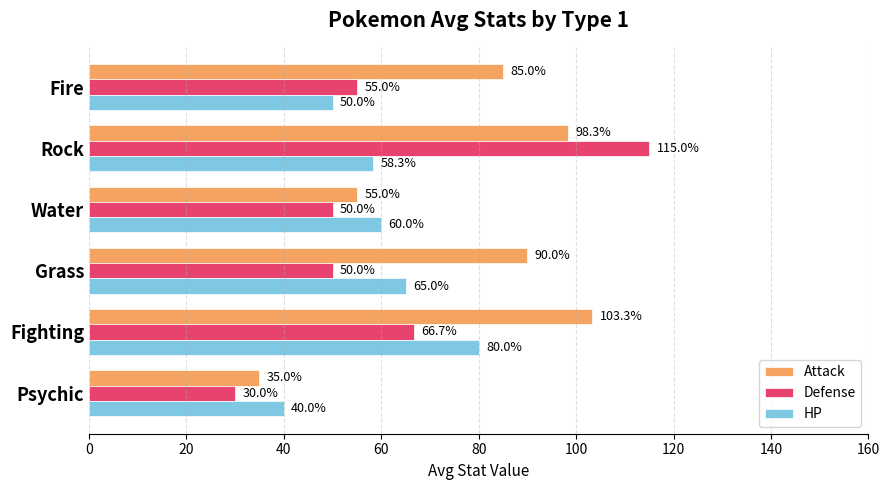

What is the highest value of the Defense series?

115.0